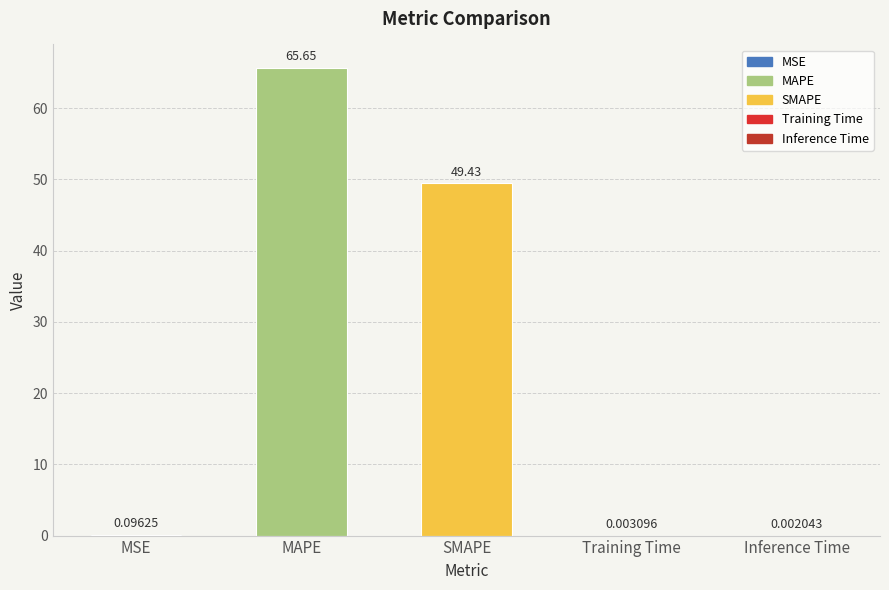

What is the change in value from MSE to Inference Time?

-0.1